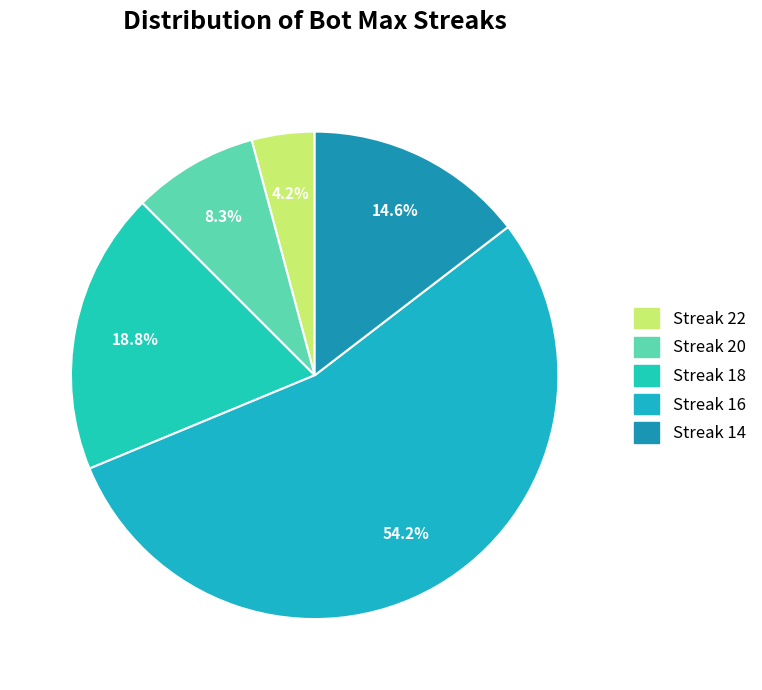

How many slices are in this pie chart?

5